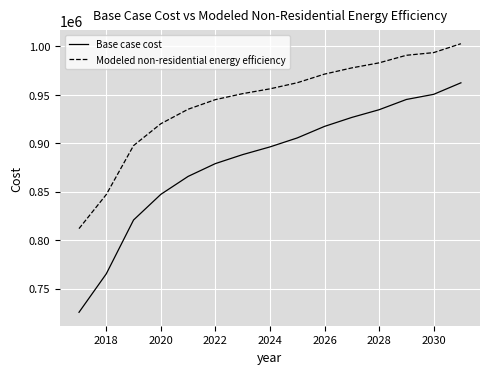

Which series has the largest total across all categories?

Modeled non-residential energy efficiency